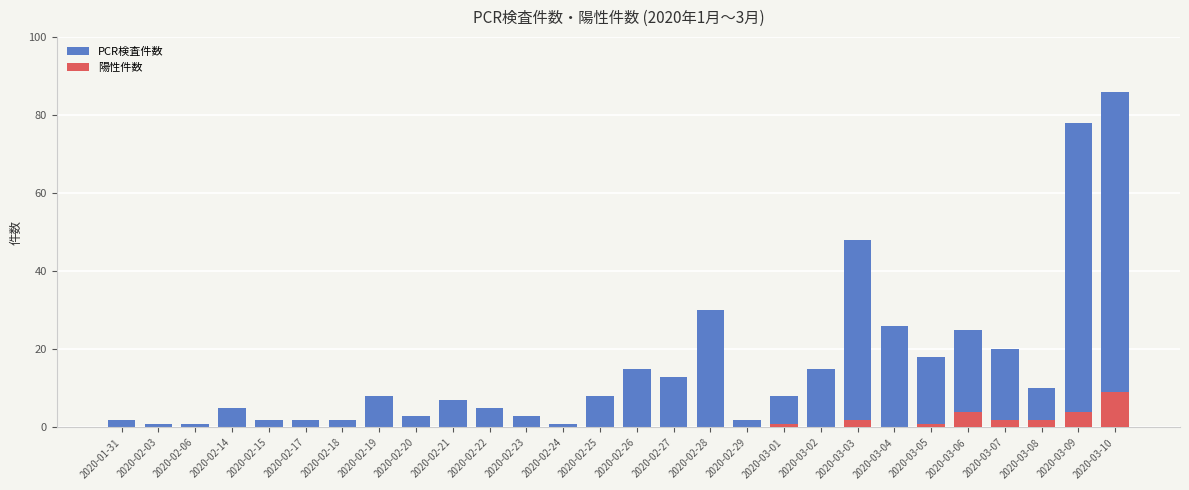

Reading left to right, list all the values displayed in this chart.

PCR検査件数: 2020-01-31=2	2020-02-03=1	2020-02-06=1	2020-02-14=5	2020-02-15=2	2020-02-17=2	2020-02-18=2	2020-02-19=8	2020-02-20=3	2020-02-21=7	2020-02-22=5	2020-02-23=3	2020-02-24=1	2020-02-25=8	2020-02-26=15	2020-02-27=13	2020-02-28=30	2020-02-29=2	2020-03-01=8	2020-03-02=15	2020-03-03=48	2020-03-04=26	2020-03-05=18	2020-03-06=25	2020-03-07=20	2020-03-08=10	2020-03-09=78	2020-03-10=86
陽性件数: 2020-01-31=0	2020-02-03=0	2020-02-06=0	2020-02-14=0	2020-02-15=0	2020-02-17=0	2020-02-18=0	2020-02-19=0	2020-02-20=0	2020-02-21=0	2020-02-22=0	2020-02-23=0	2020-02-24=0	2020-02-25=0	2020-02-26=0	2020-02-27=0	2020-02-28=0	2020-02-29=0	2020-03-01=1	2020-03-02=0	2020-03-03=2	2020-03-04=0	2020-03-05=1	2020-03-06=4	2020-03-07=2	2020-03-08=2	2020-03-09=4	2020-03-10=9